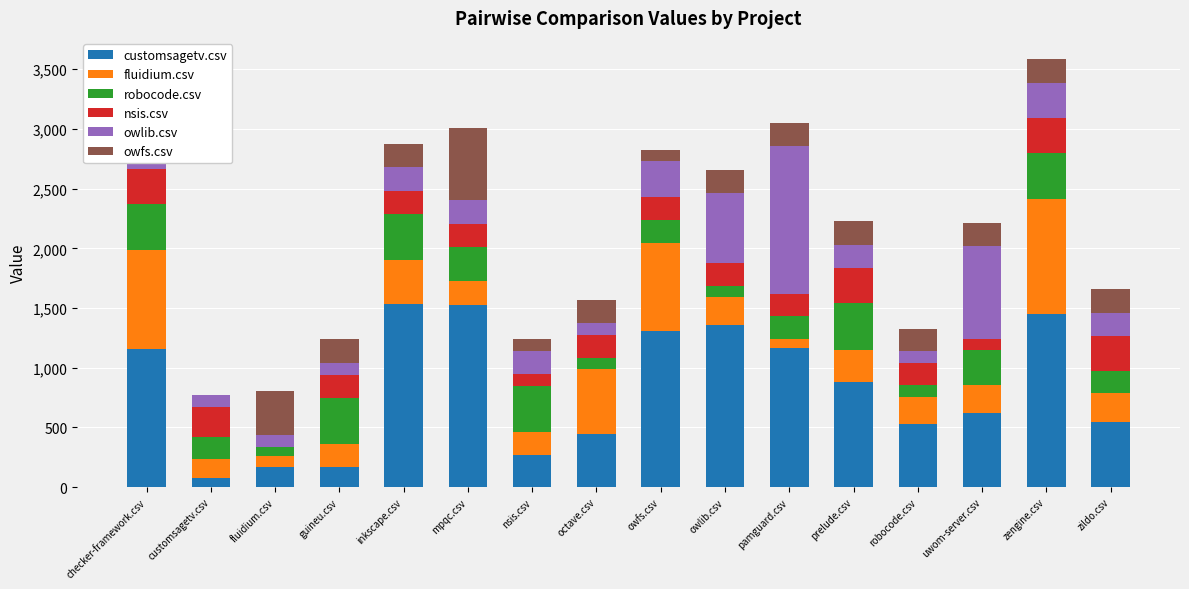

True or false: customsagetv.csv has a value of 558.2 at prelude.csv.

False